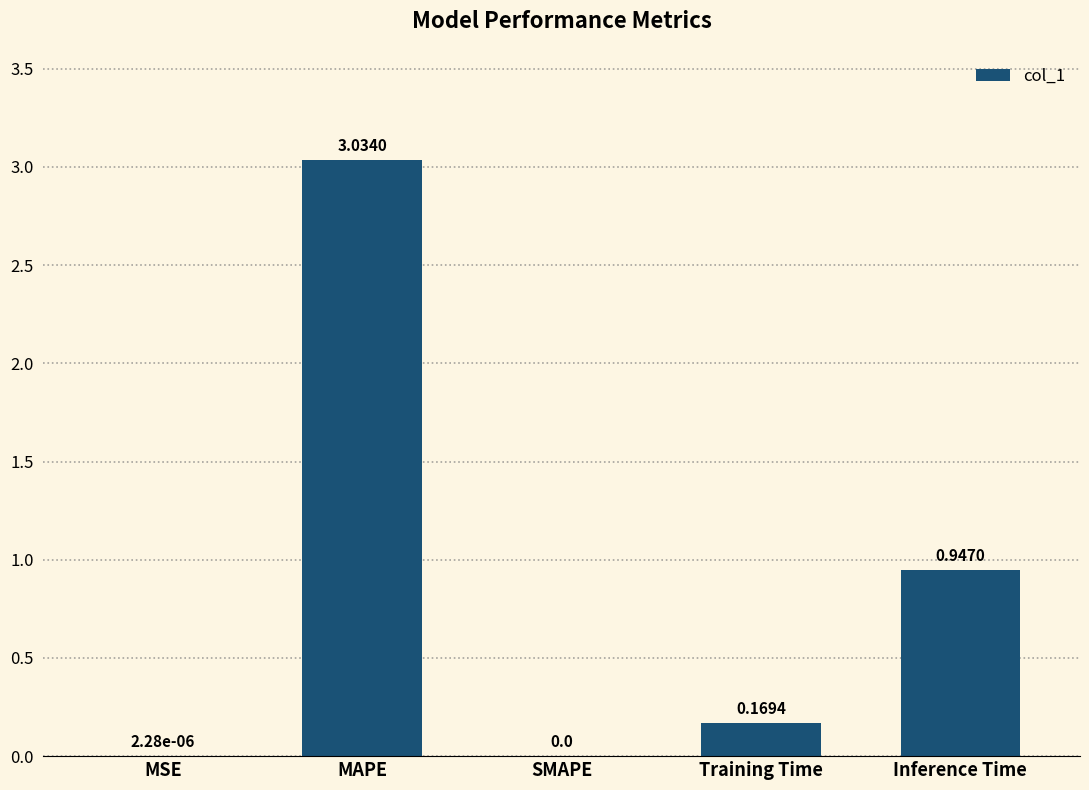

What is the change in value from MAPE to Inference Time?

-2.1